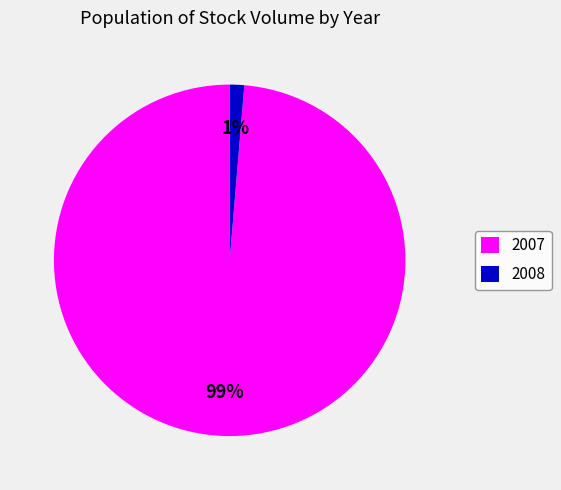

What is the majority slice?

2007